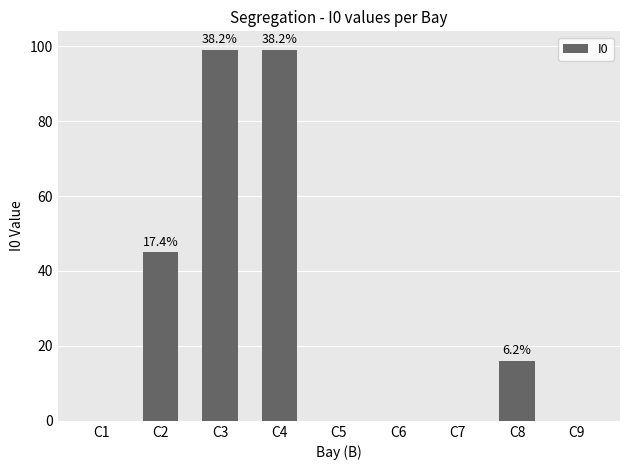

What is the greatest value displayed?

99